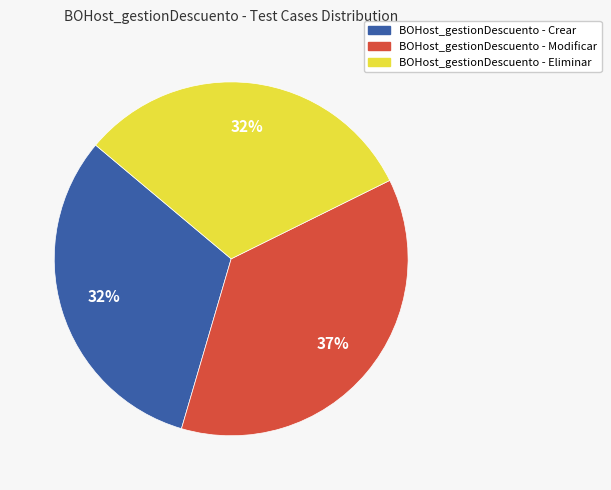

Which category has the biggest portion of the pie?

BOHost_gestionDescuento - Modificar